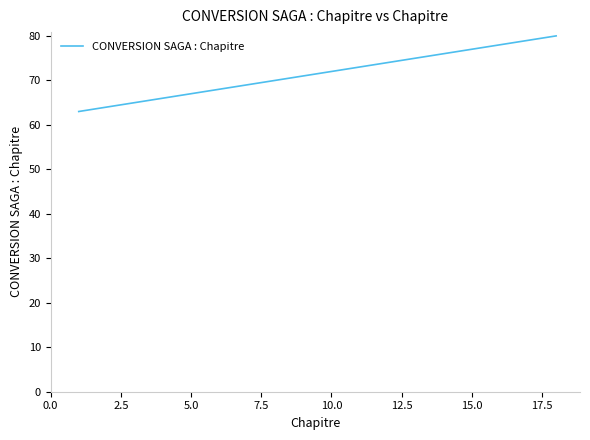

The value at 20.0 is 20. True or false?

False